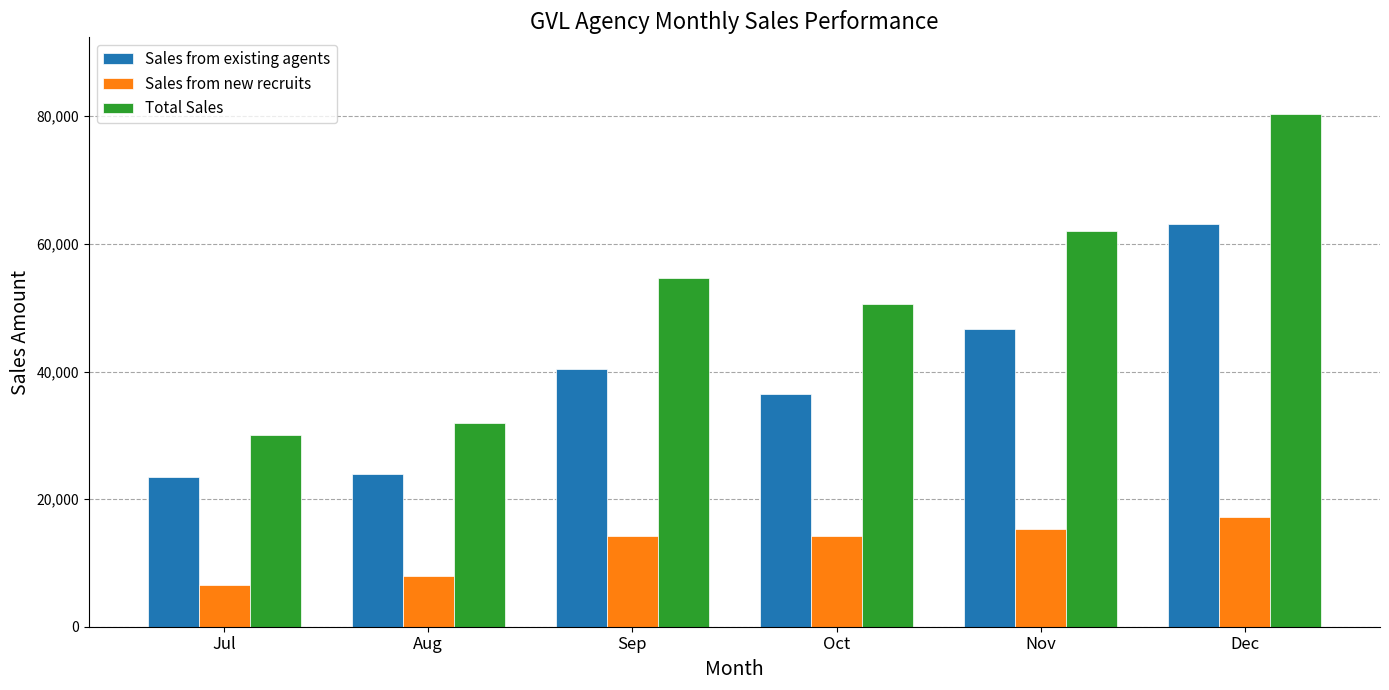

Are the bars horizontal?

No